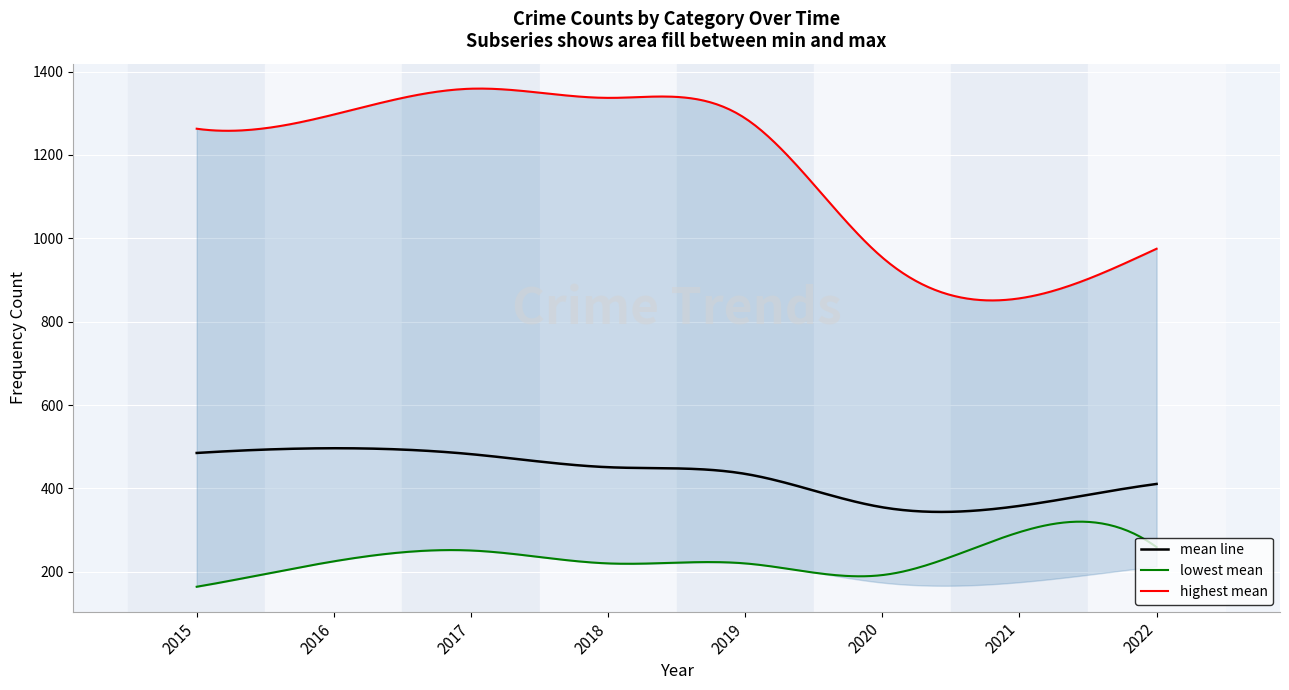

The Theft series shows 1862 at 2019. True or false?

False